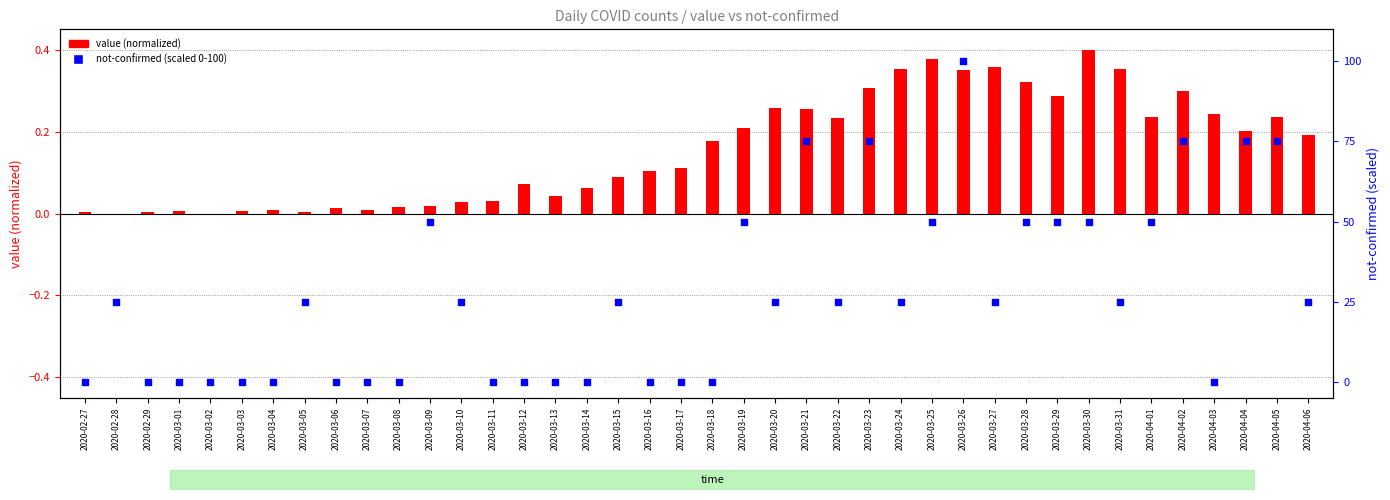

Which series reaches the maximum Y coordinate?

not-confirmed (scaled 0-100)